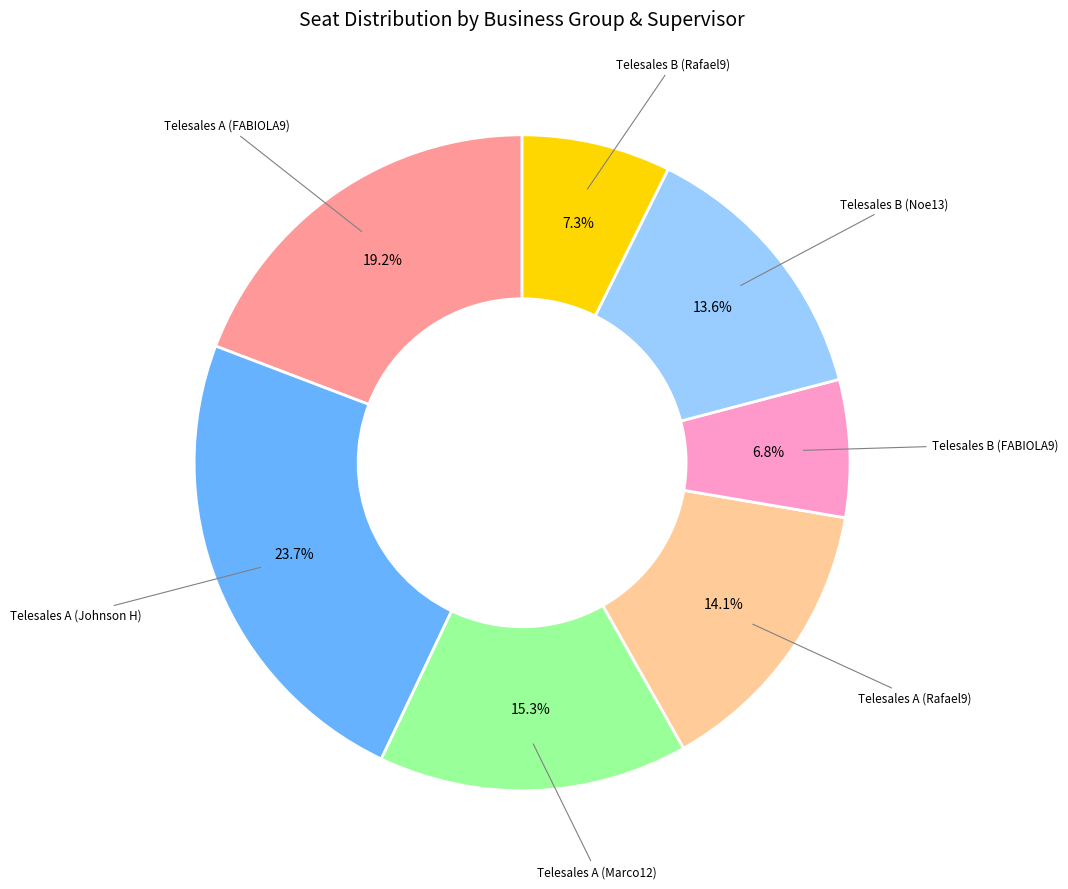

Is there any slice that represents more than half of the pie?

No